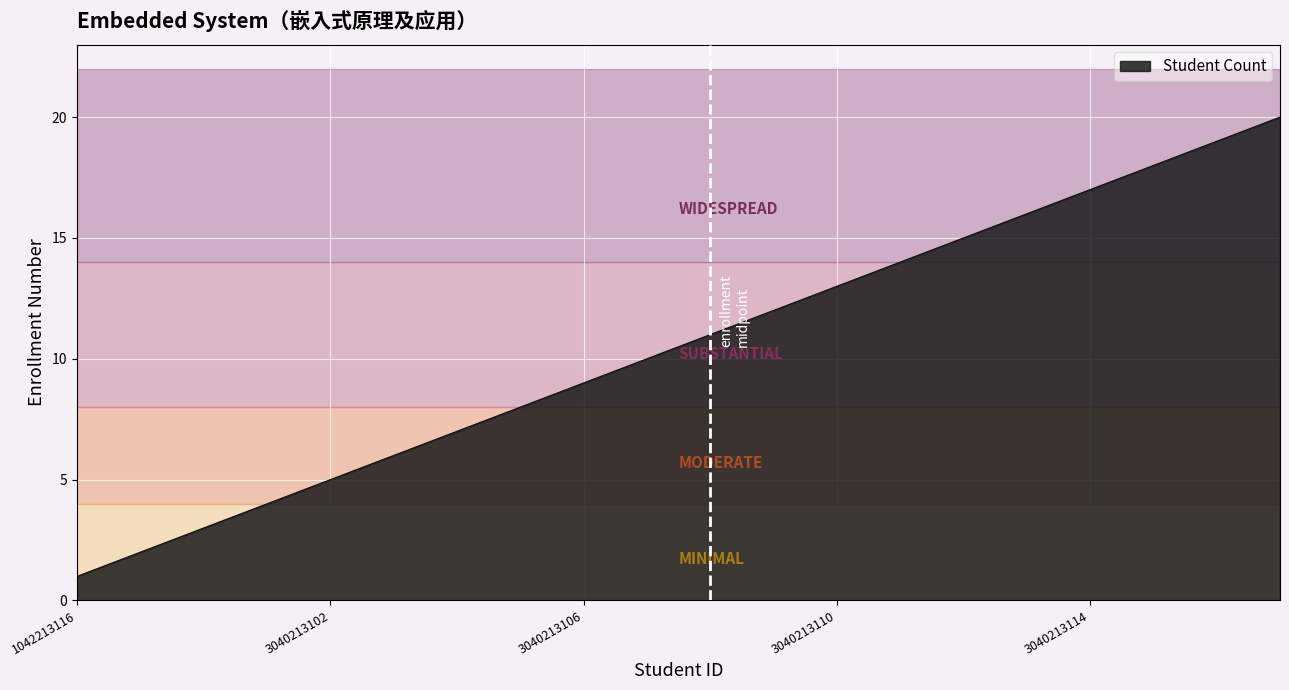

How many lines are shown in the chart?

1